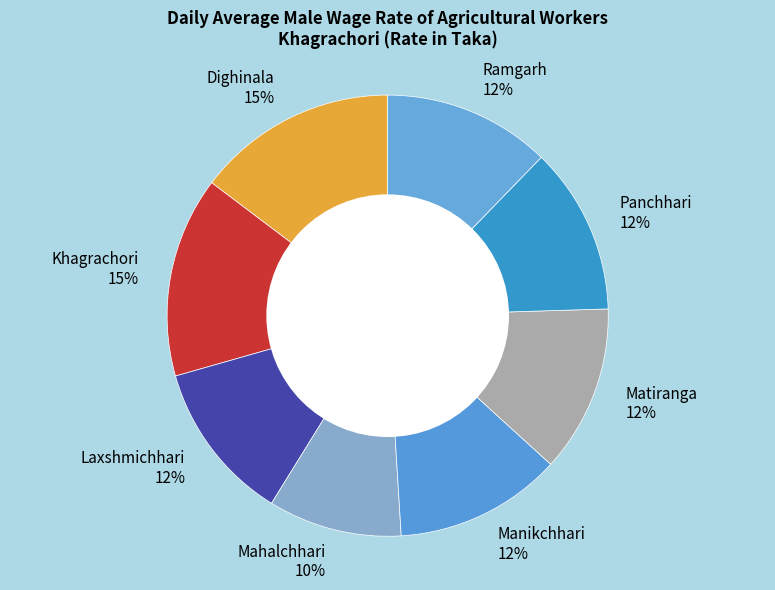

Is the sum of Matiranga 12% and Laxshmichhari 12% greater than half?

No